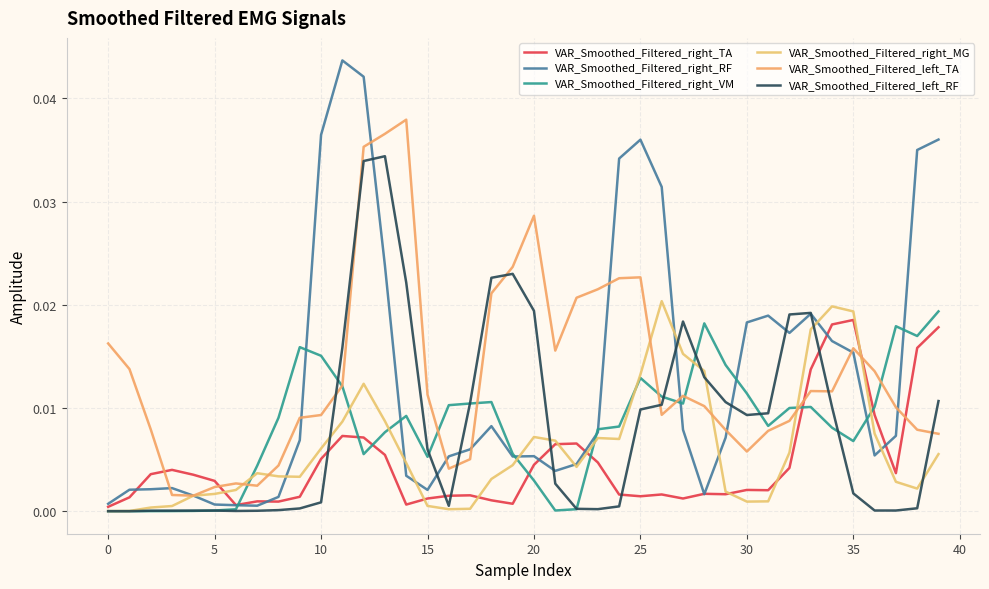

In VAR_Smoothed_Filtered_left_TA, how many points are higher than both neighbors (excluding endpoints)?

7